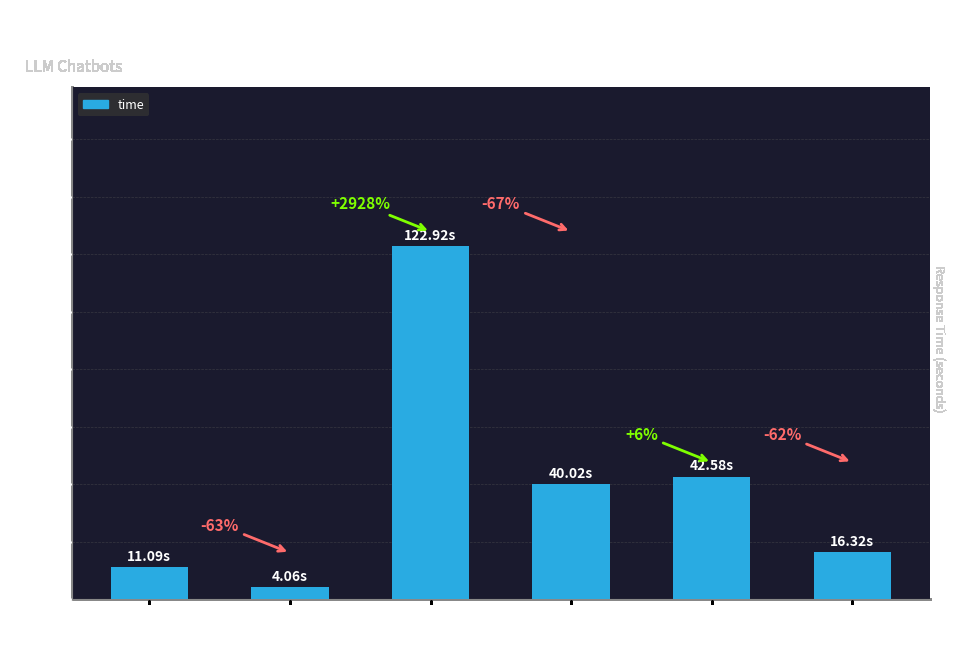

What is the sum of all values?

237.0